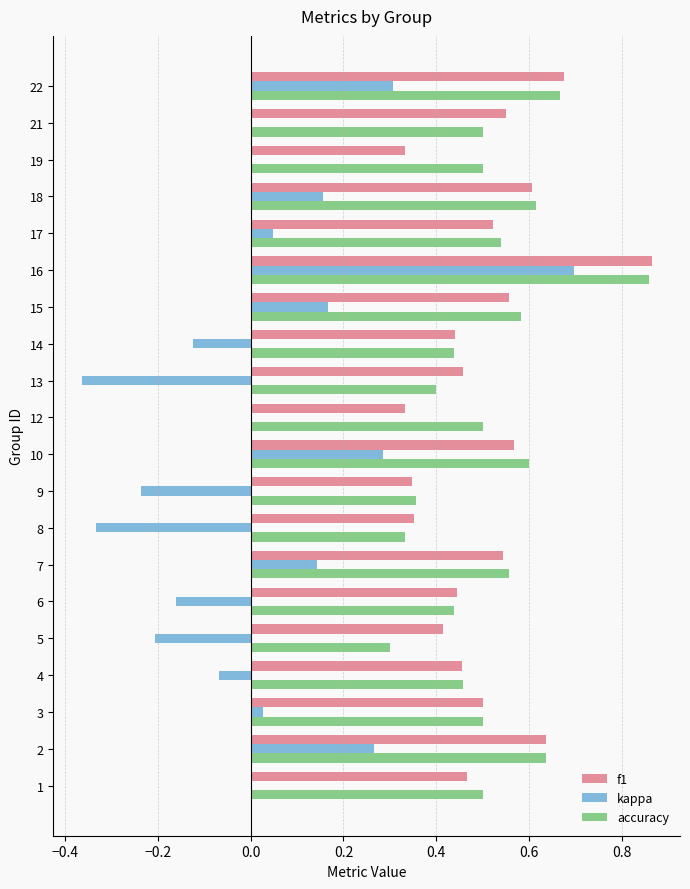

Between 6 and 21, which series saw the biggest shift?

kappa